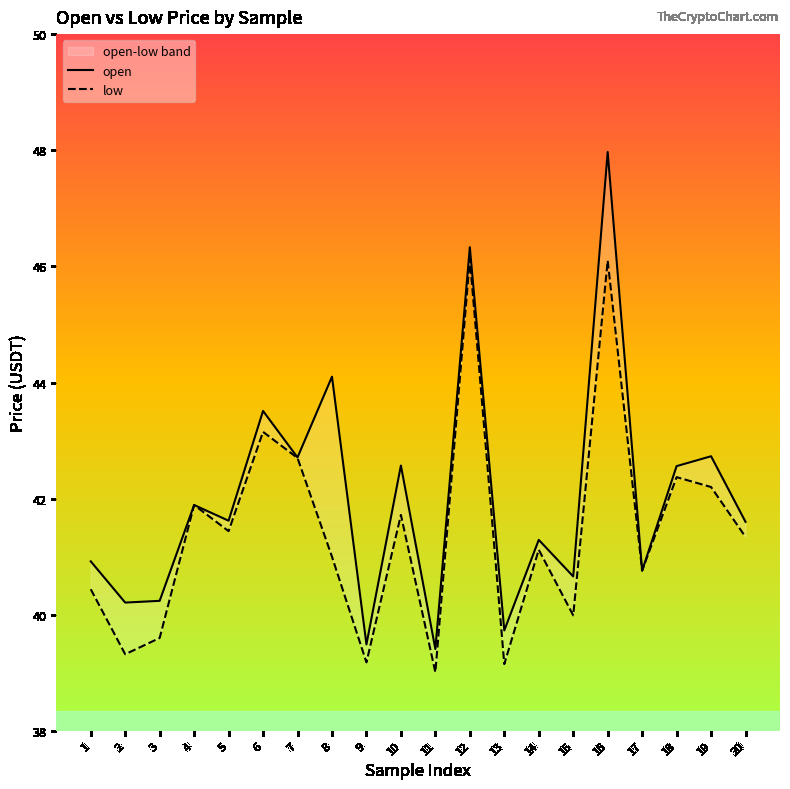

What value does the low series have at 8?

41.0